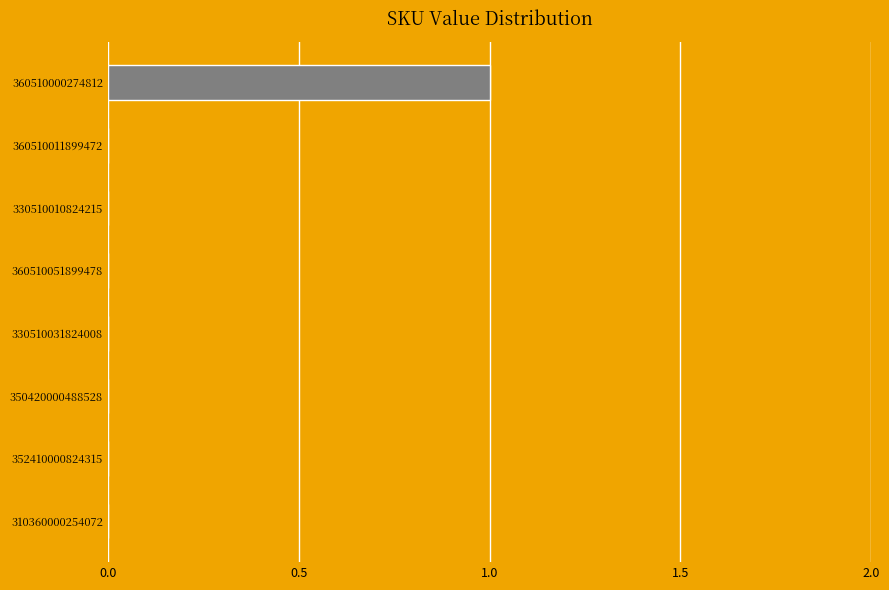

Reading top to bottom, what are all the values shown in this chart?

360510000274812=1	360510011899472=0	330510010824215=0	360510051899478=0	330510031824008=0	350420000488528=0	352410000824315=0	310360000254072=0